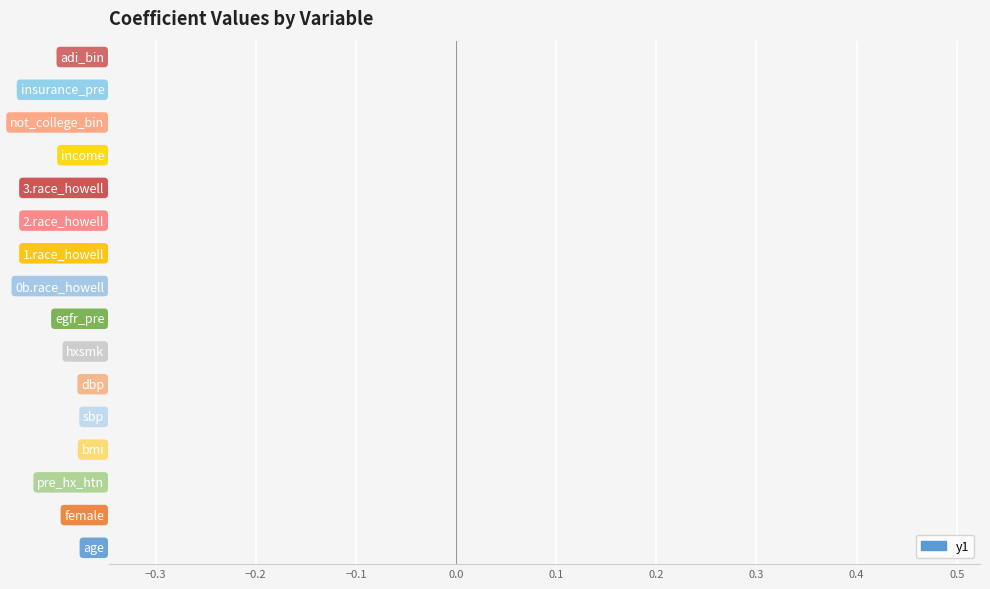

What is the sum of all values?

0.6